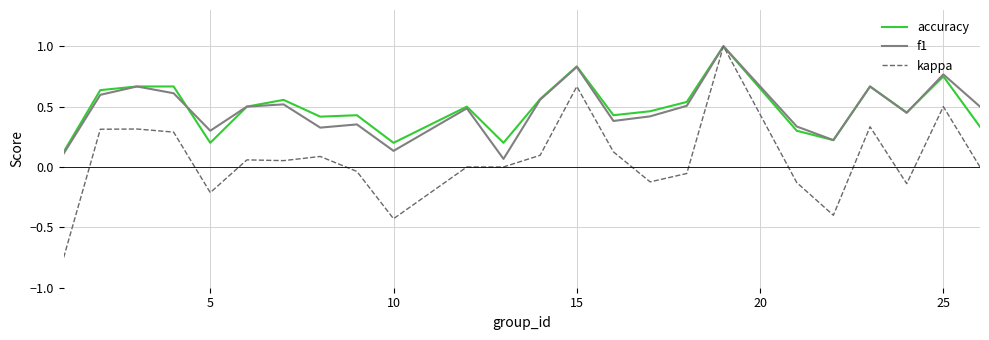

Count the accuracy values in the range 0 to 1.

24